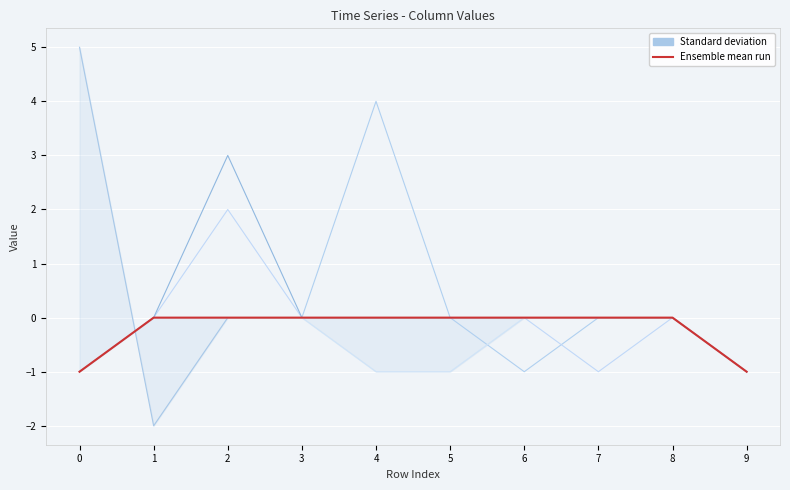

True or false: col_2 has more than 1 interior local peaks.

False